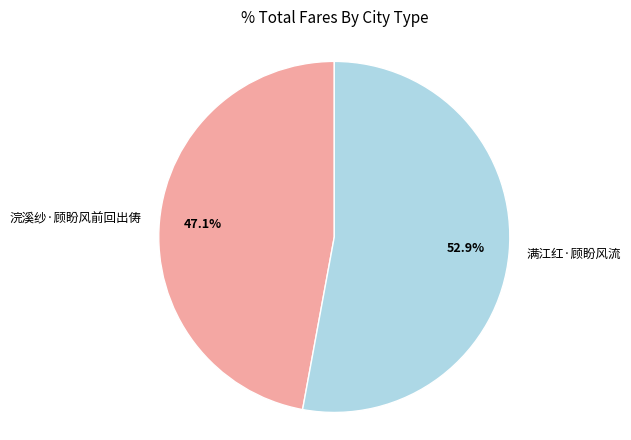

Does any single category account for the majority?

Yes